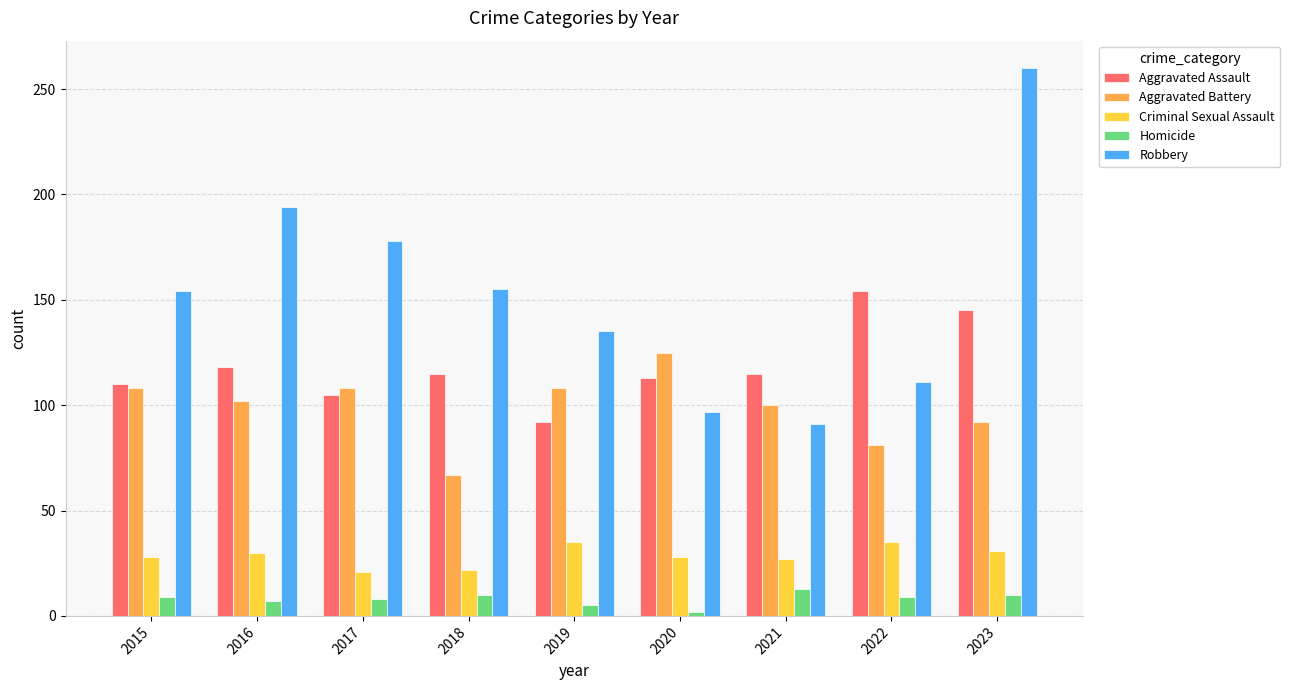

Is the value of Robbery at 2021 greater than the value of Criminal Sexual Assault at 2020?

Yes